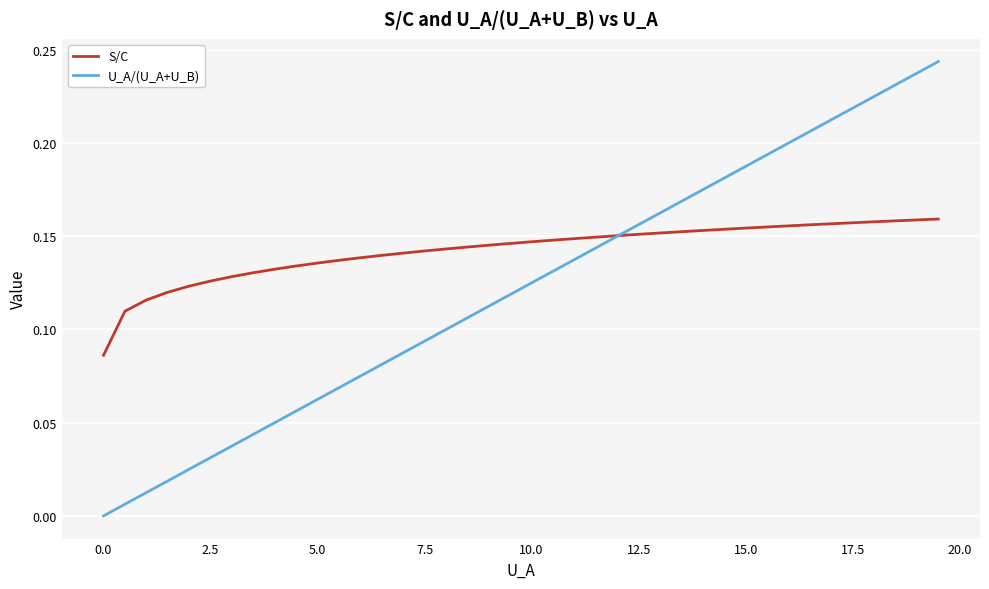

How many lines are shown in the chart?

2